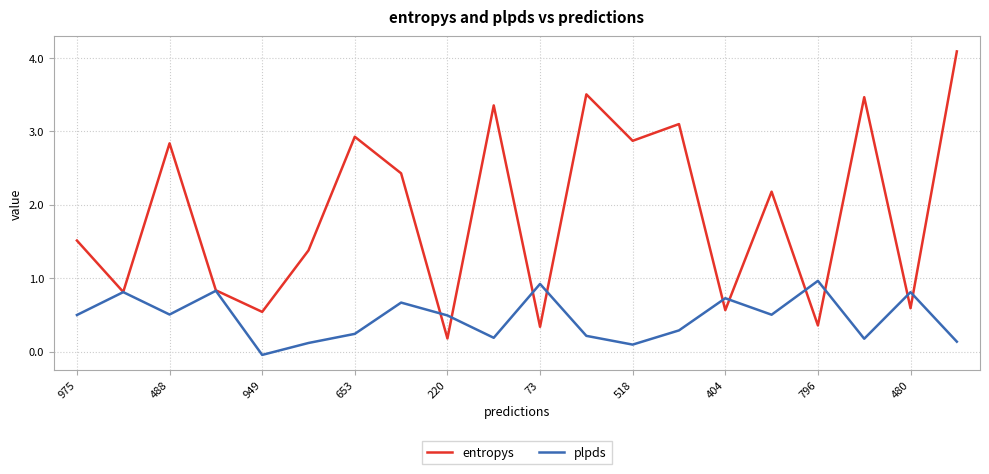

What is the maximum value shown in the chart?

4.1